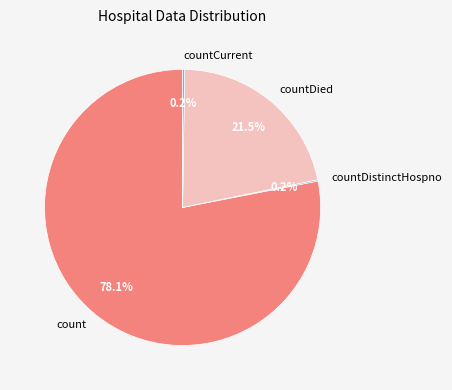

Which slice is the largest?

count